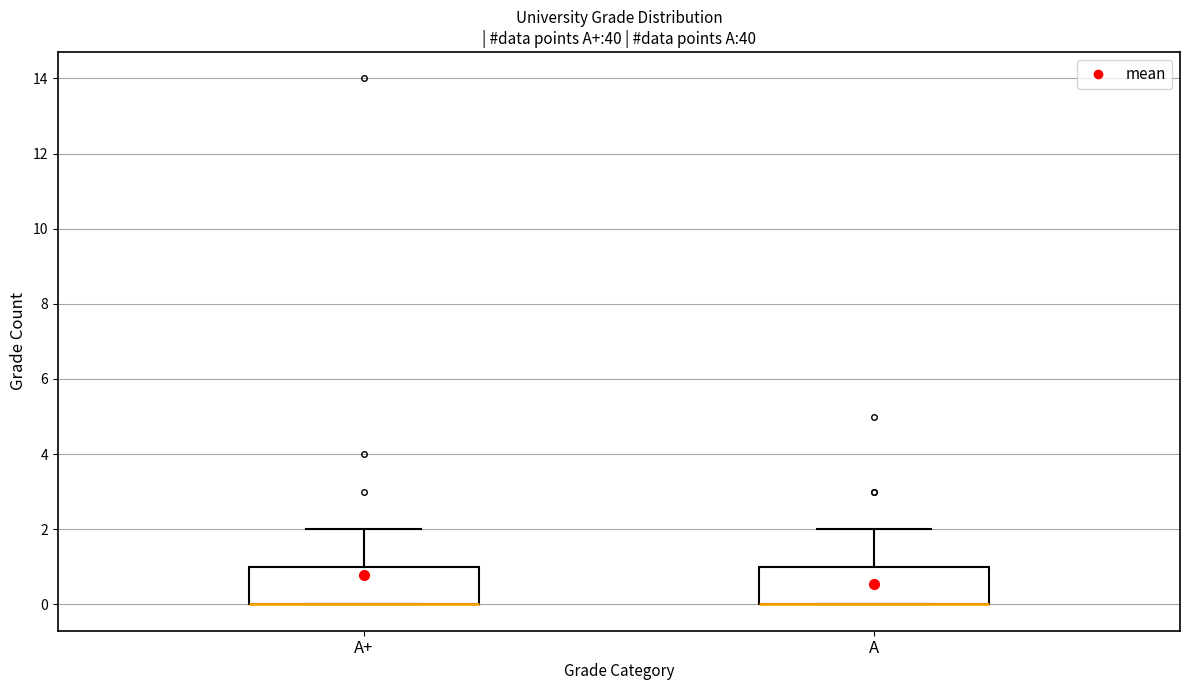

Where does the upper whisker of the box for A end on the y-axis? The values are not printed on the chart, so give them approximately, as read against the axis.

2